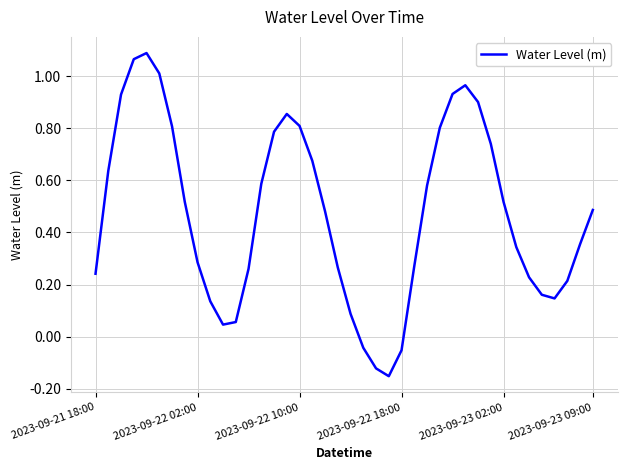

What is the sum of all values?

18.9